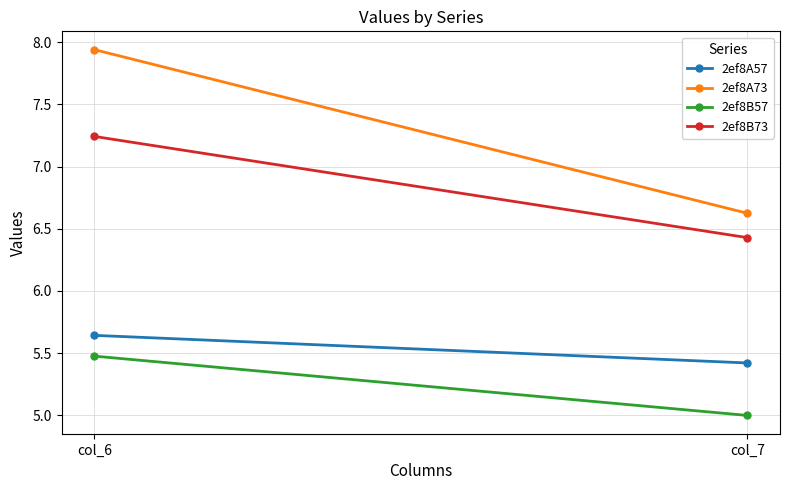

The 2ef8B57 series shows 1.4 at col_6. True or false?

False